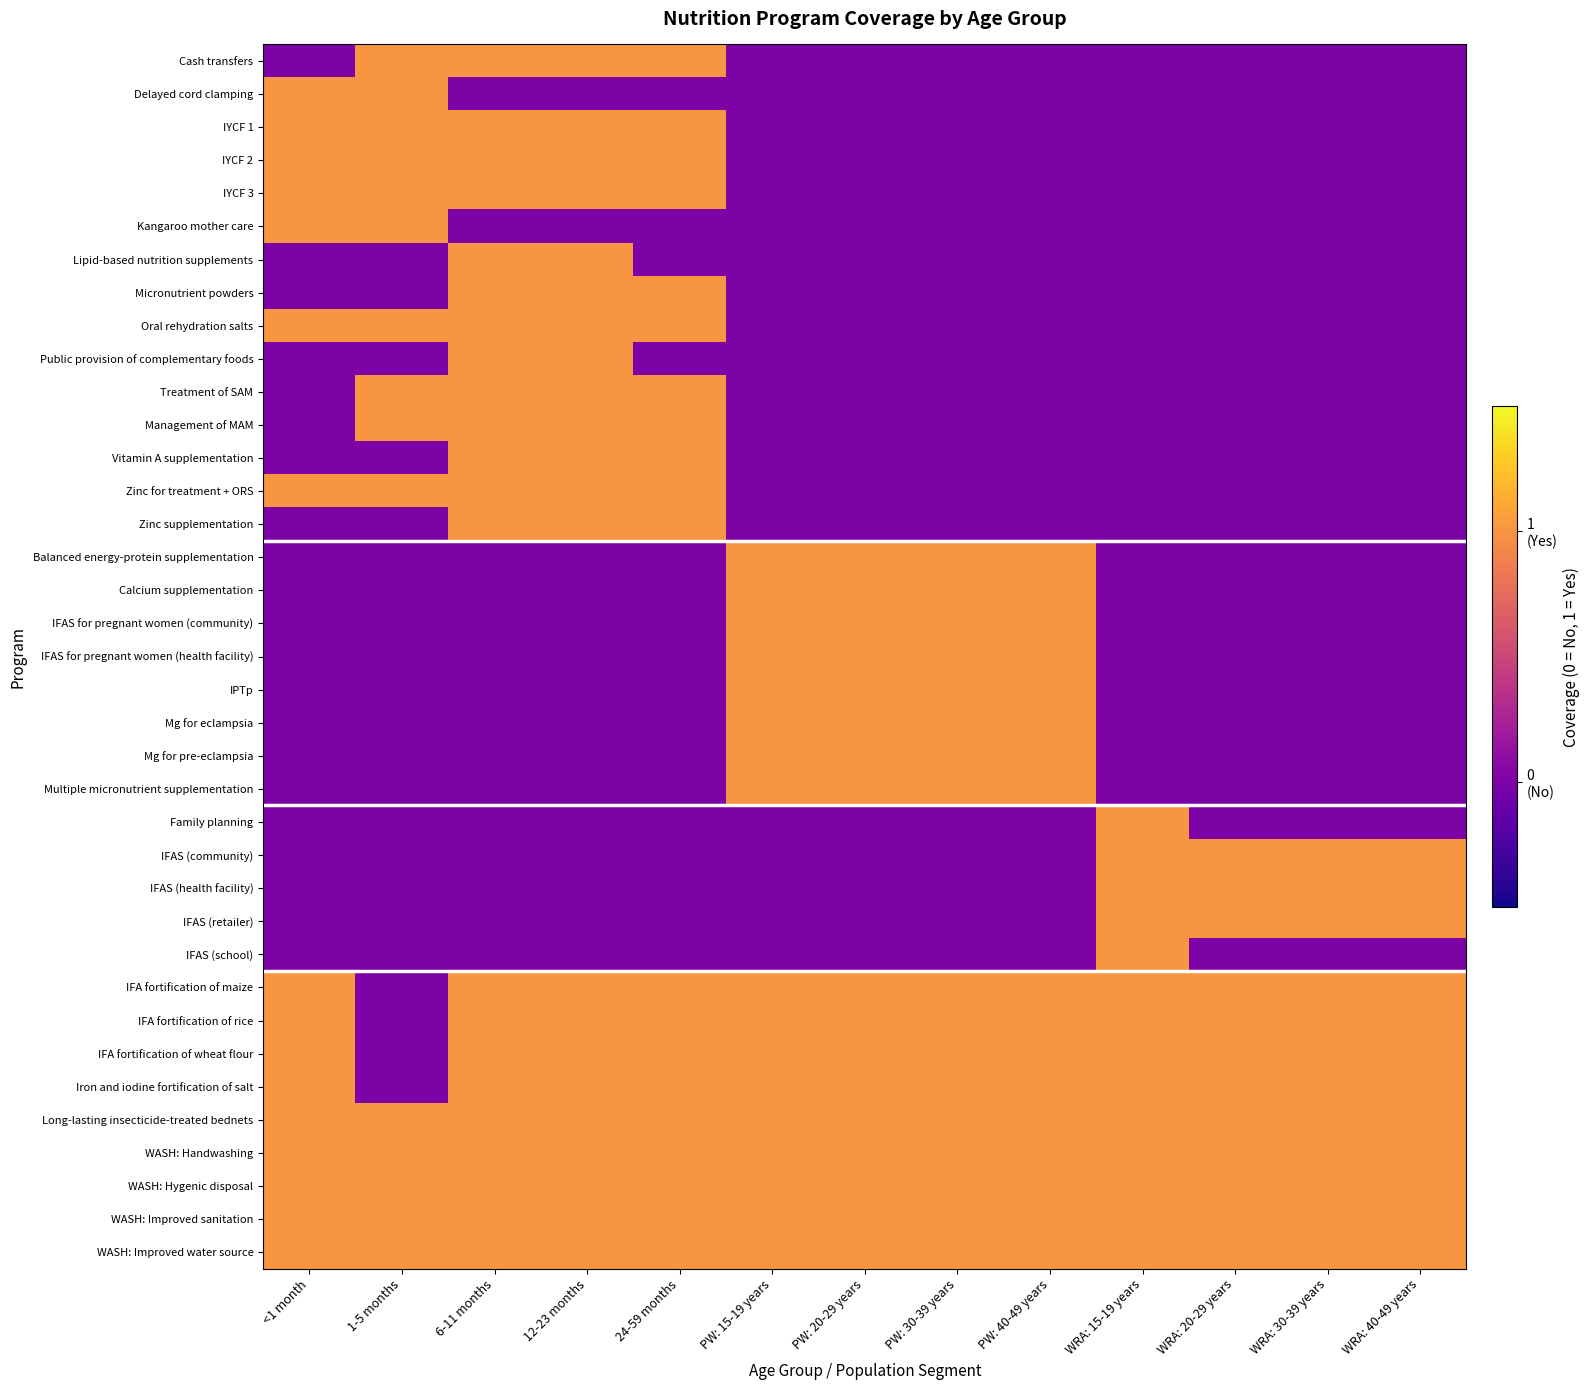

At which category does the chart reach its minimum across all series?

<1 month